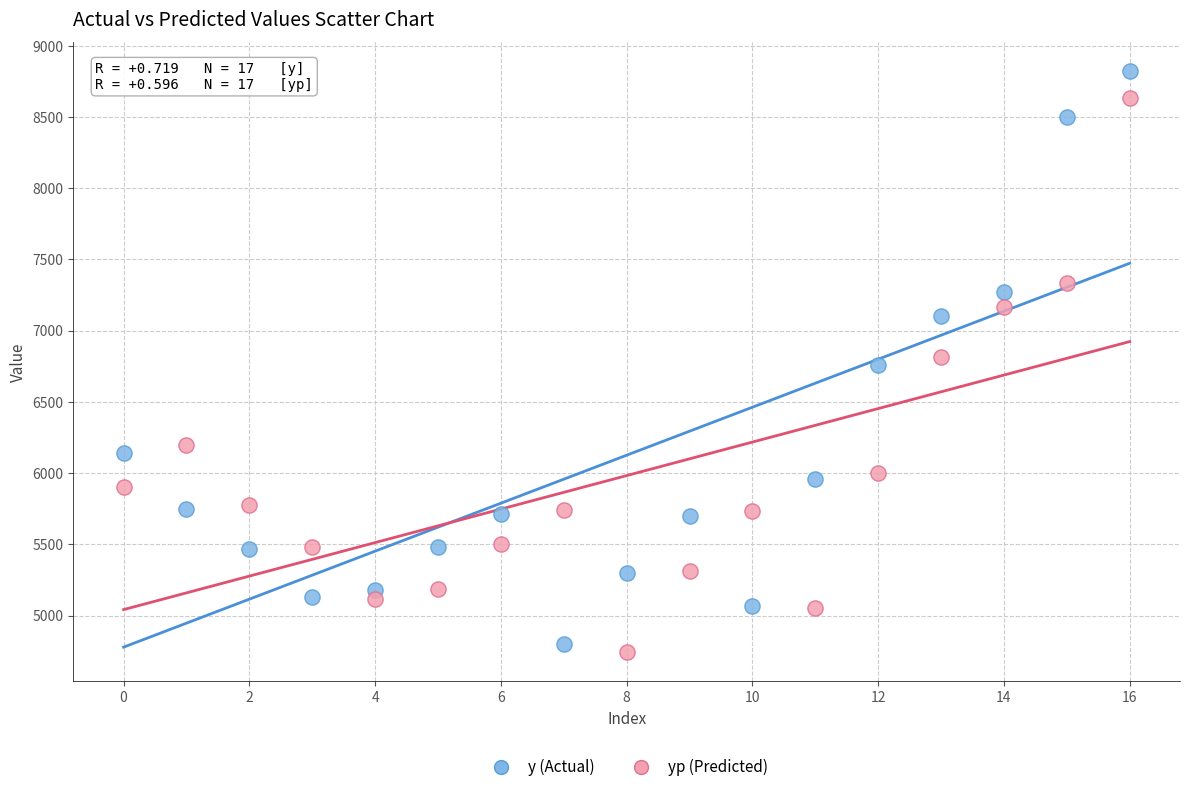

Across all data points, what is the range of Y values (max minus min)?

4075.8